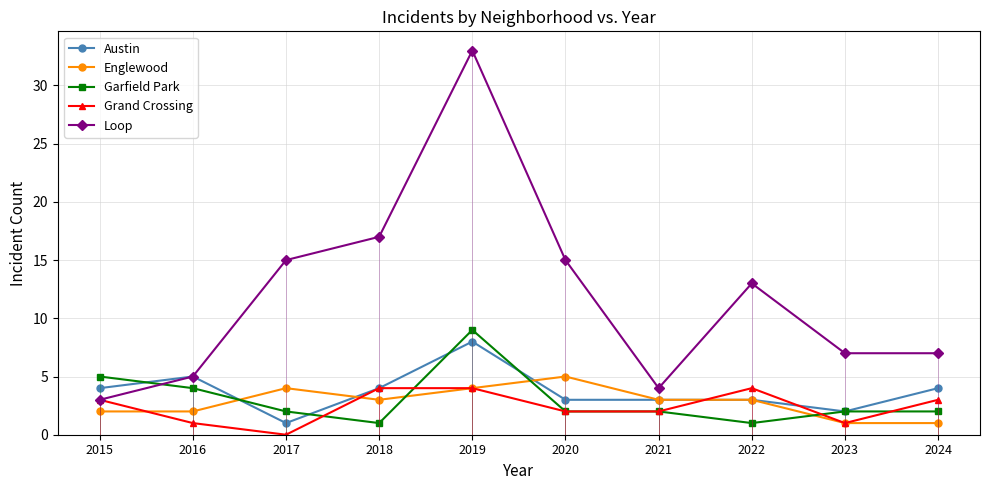

The value of Austin at 2019 is 8. True or false?

True